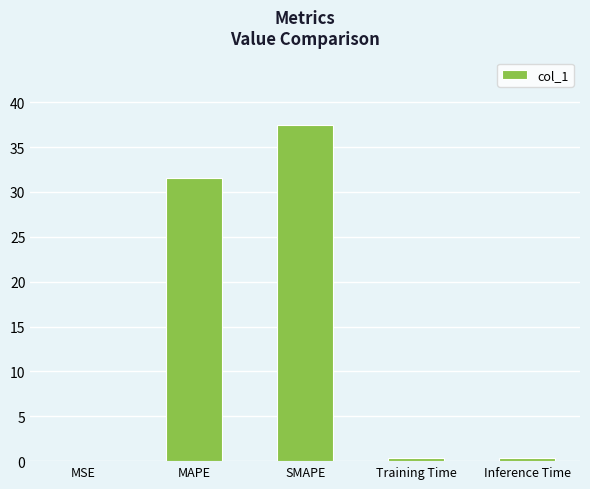

True or false: the data shows 60.3 at SMAPE.

False